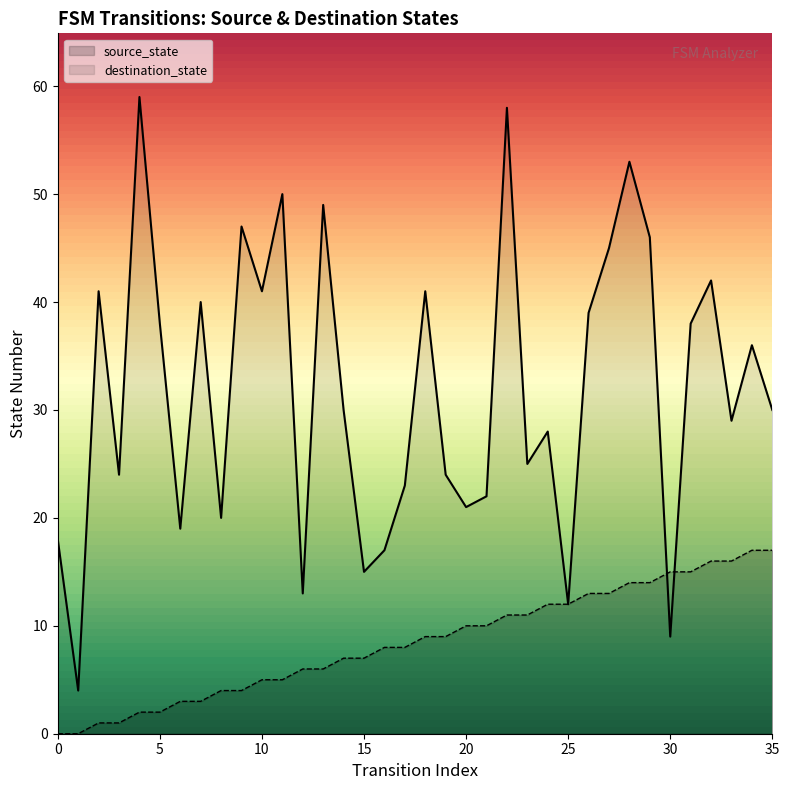

In destination_state, how many points are lower than both neighbors (excluding endpoints)?

12